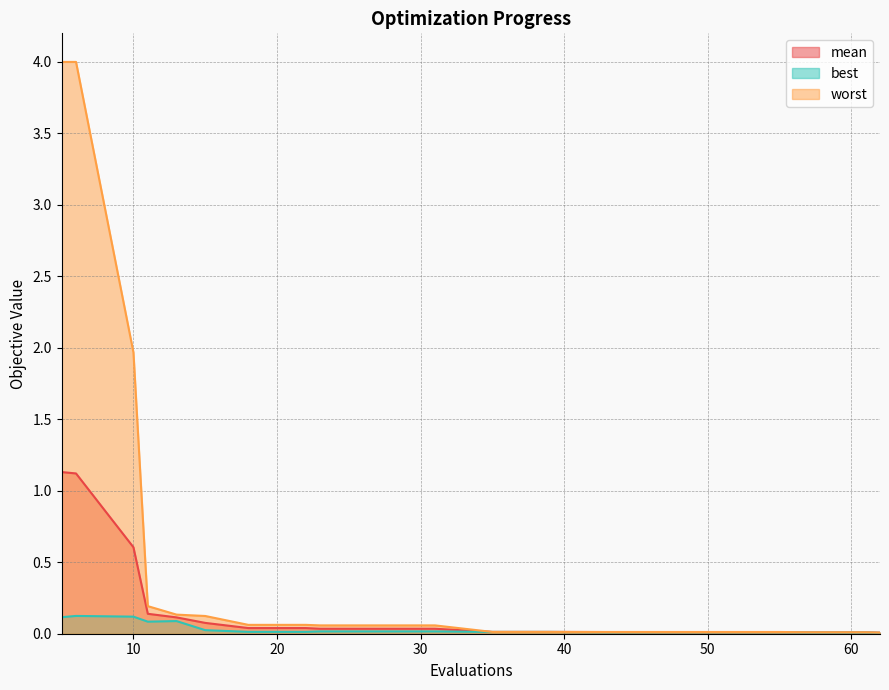

Which series has the widest spread of values?

worst